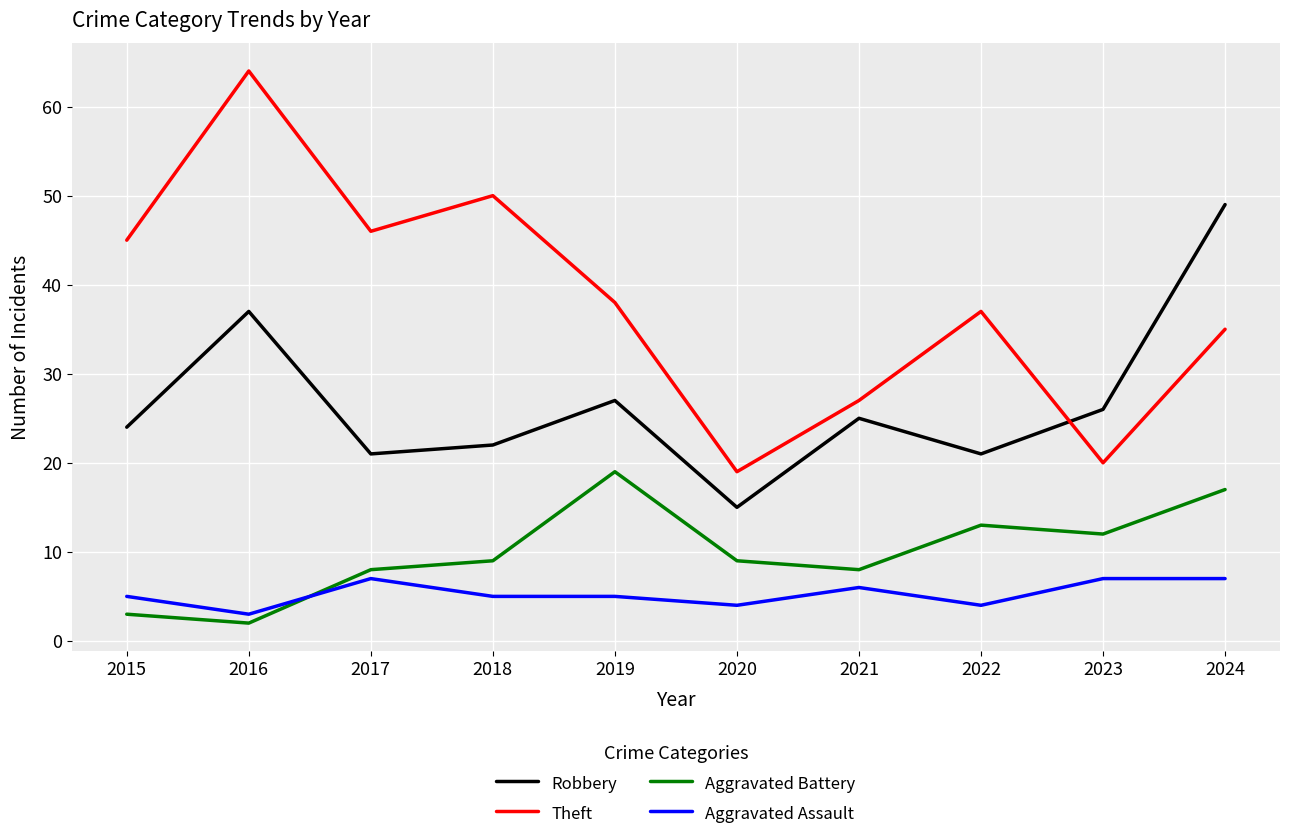

The value of Theft at 2017 is 46. True or false?

True